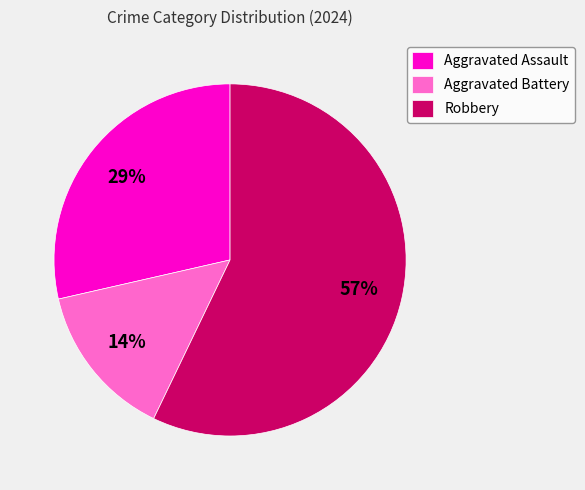

How many segments does this pie chart have?

3